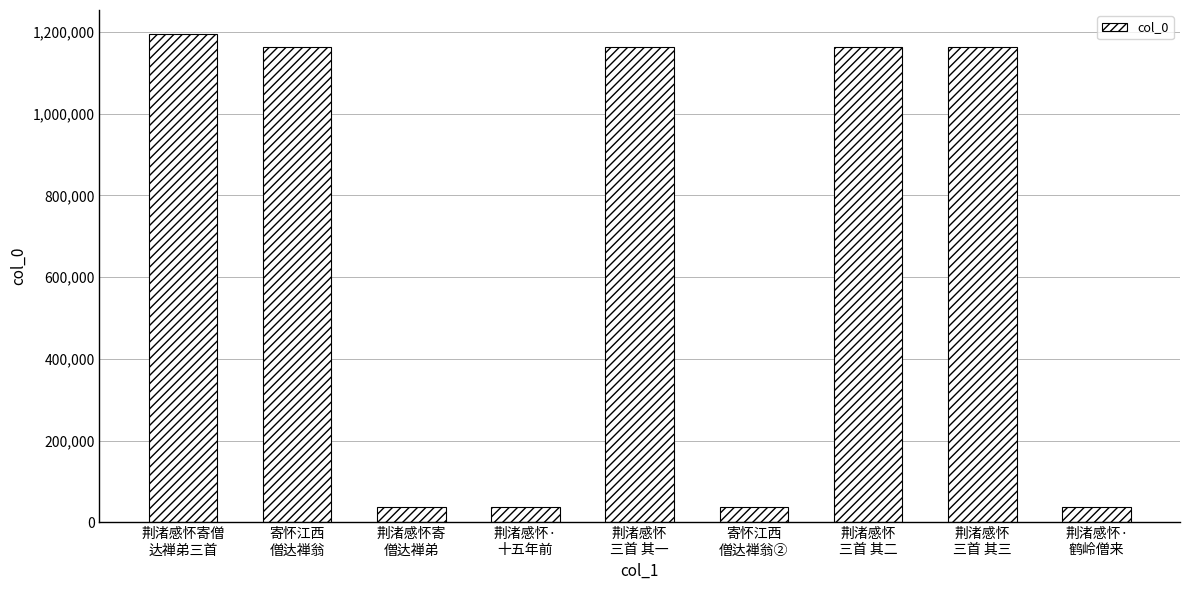

Which label corresponds to the largest value in the chart?

荆渚感怀寄僧
达禅弟三首